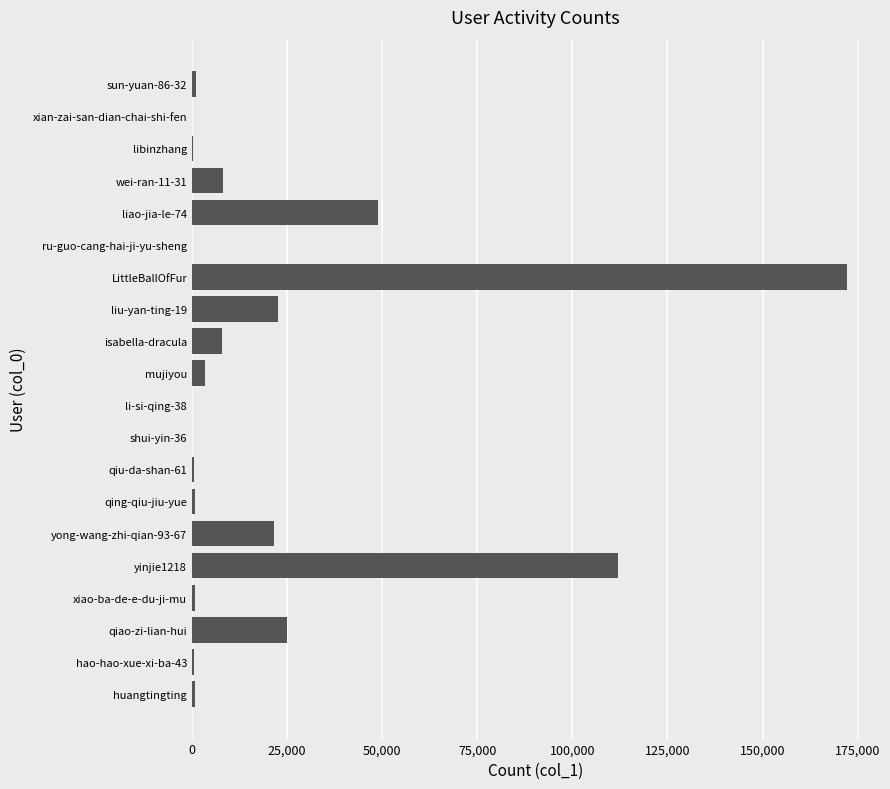

The chart shows a value of 172079 at LittleBallOfFur. True or false?

True